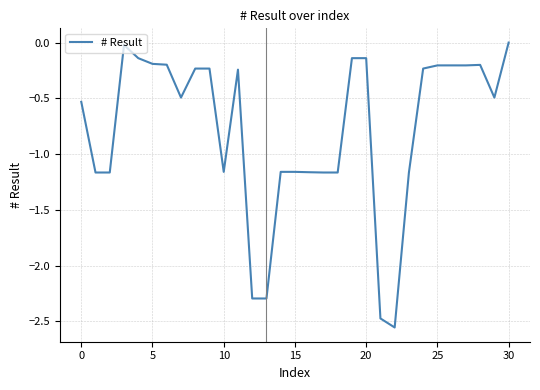

What is the difference between the maximum and minimum values?

2.6